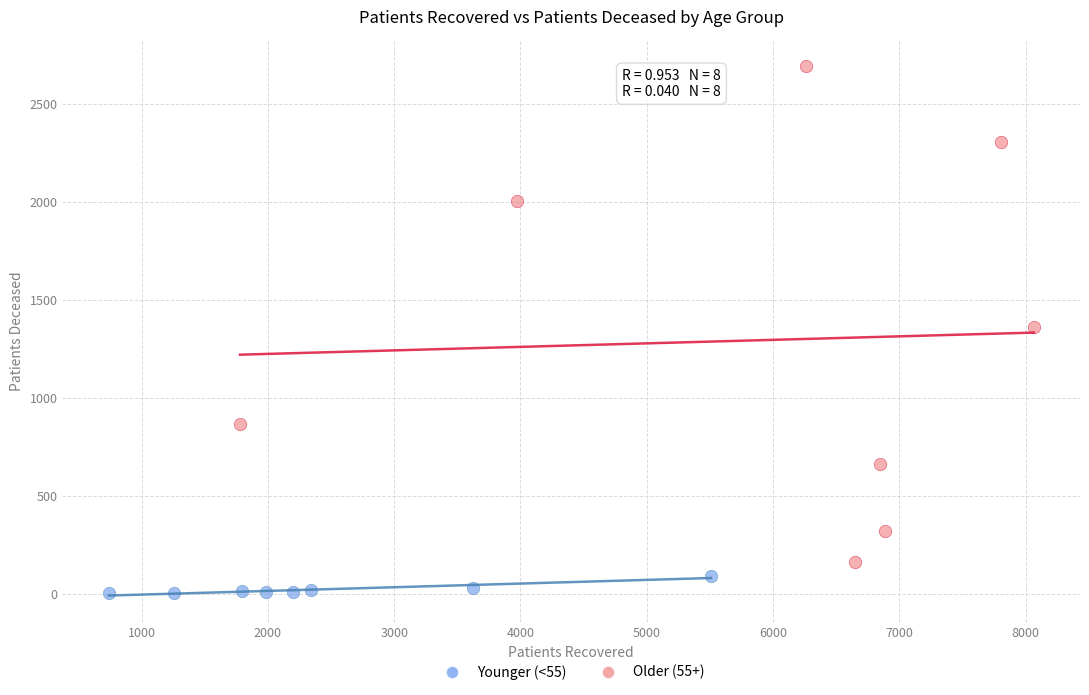

Which series reaches the maximum Y coordinate?

Older (55+)